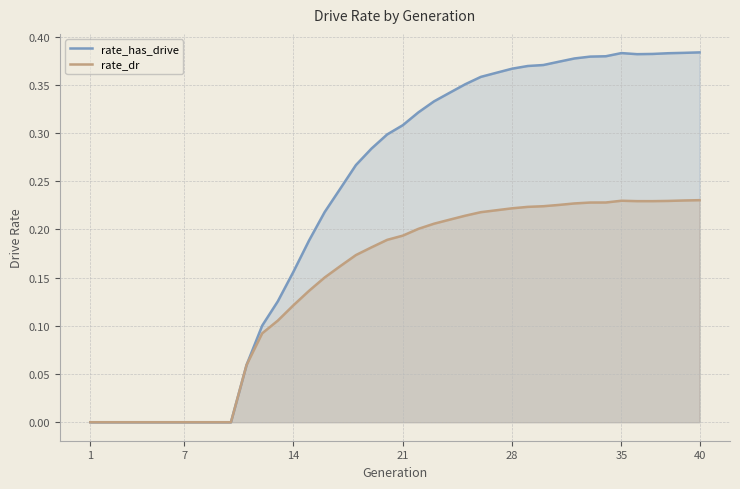

Rank the series by their average value, from highest to lowest.

rate_has_drive, rate_dr